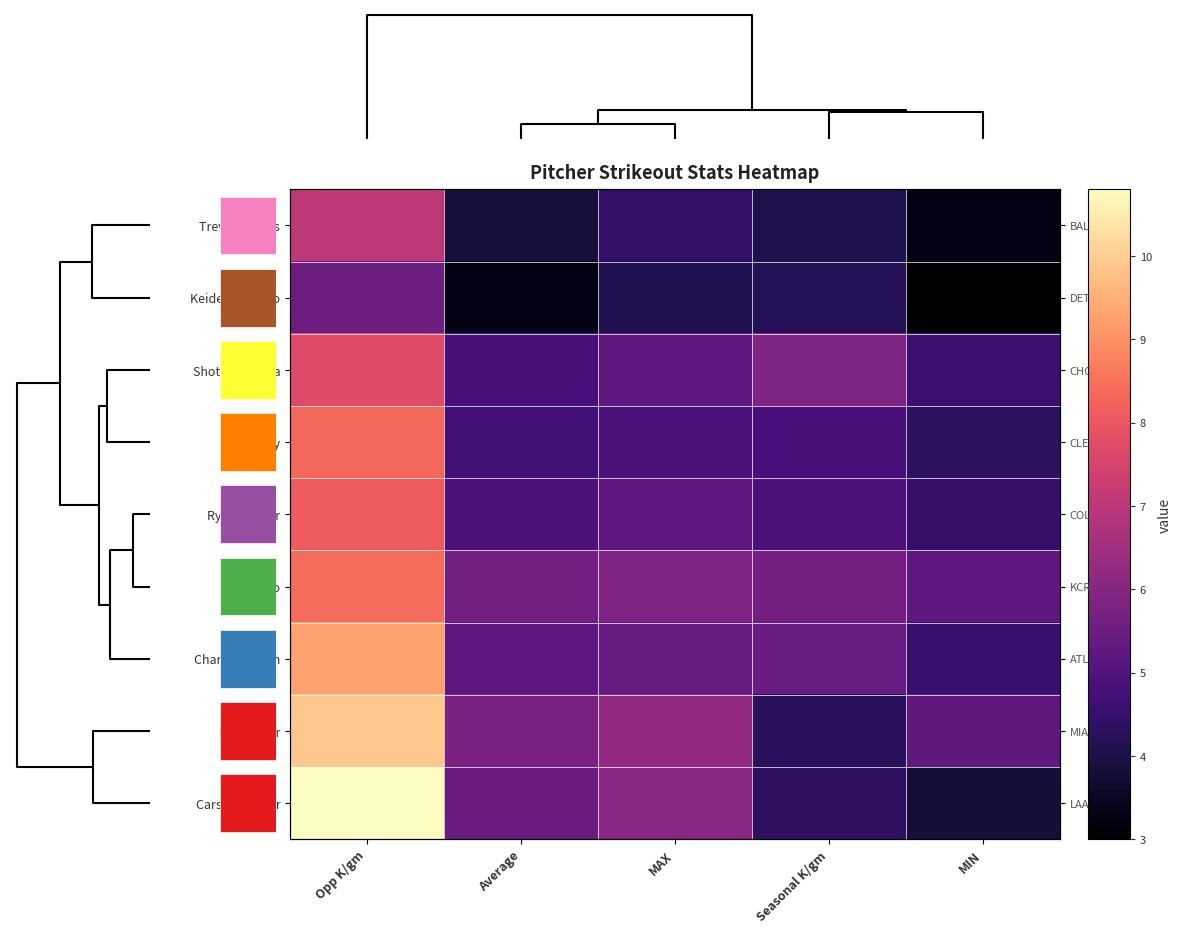

What is the spread (max minus min) of values at MIN?

2.3